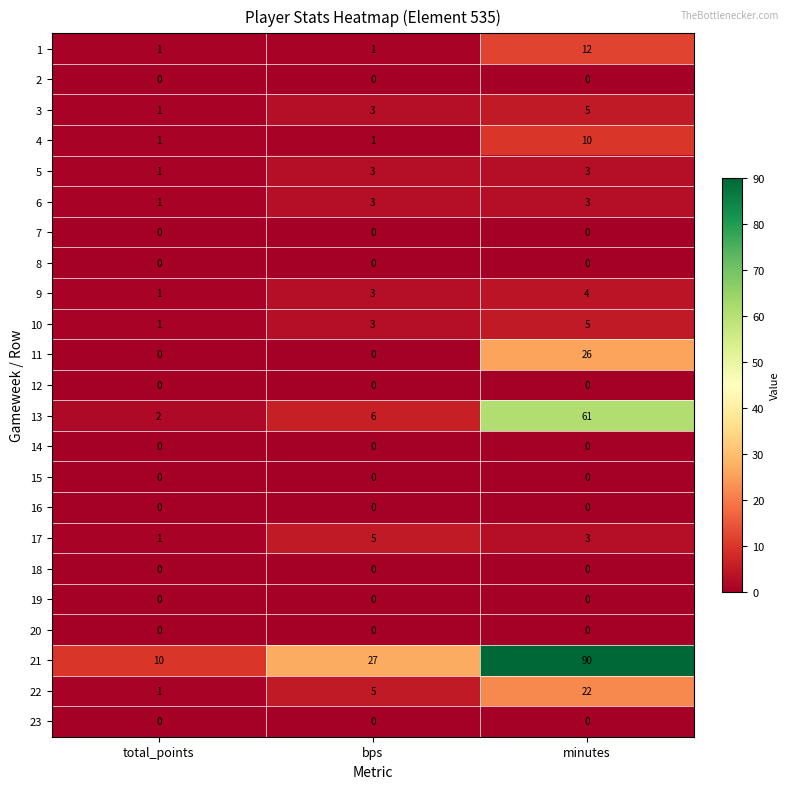

What is the difference between the maximum and second lowest values in the 13 series?

55